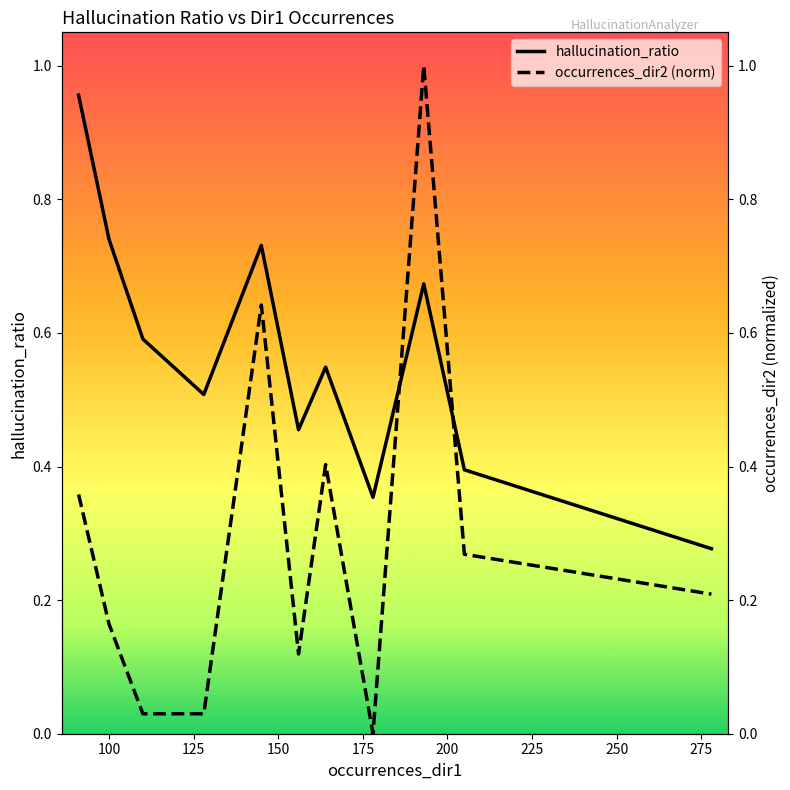

What is the average value of the occurrences_dir2 (norm) series?

0.3